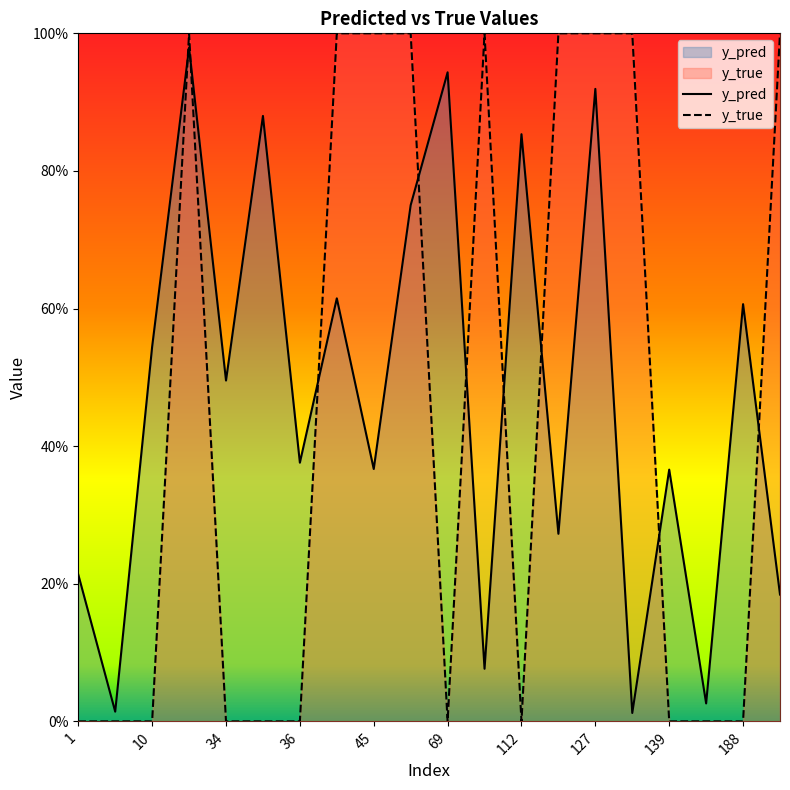

True or false: y_true has a value of 0.4 at 34.

False